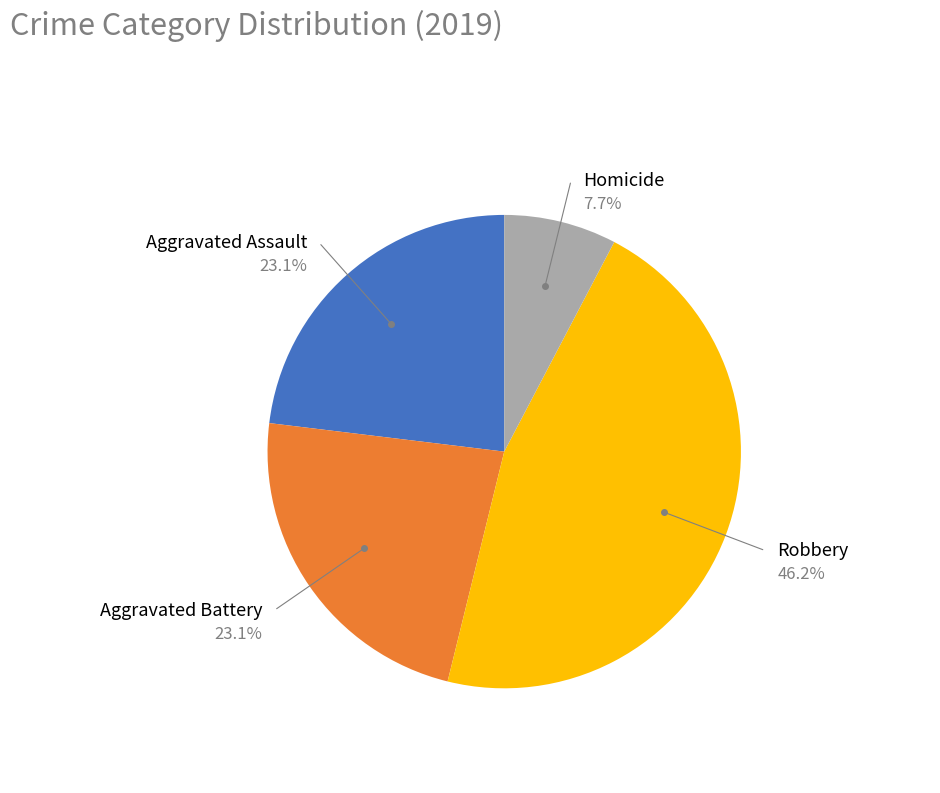

Is there any slice that represents more than half of the pie?

No